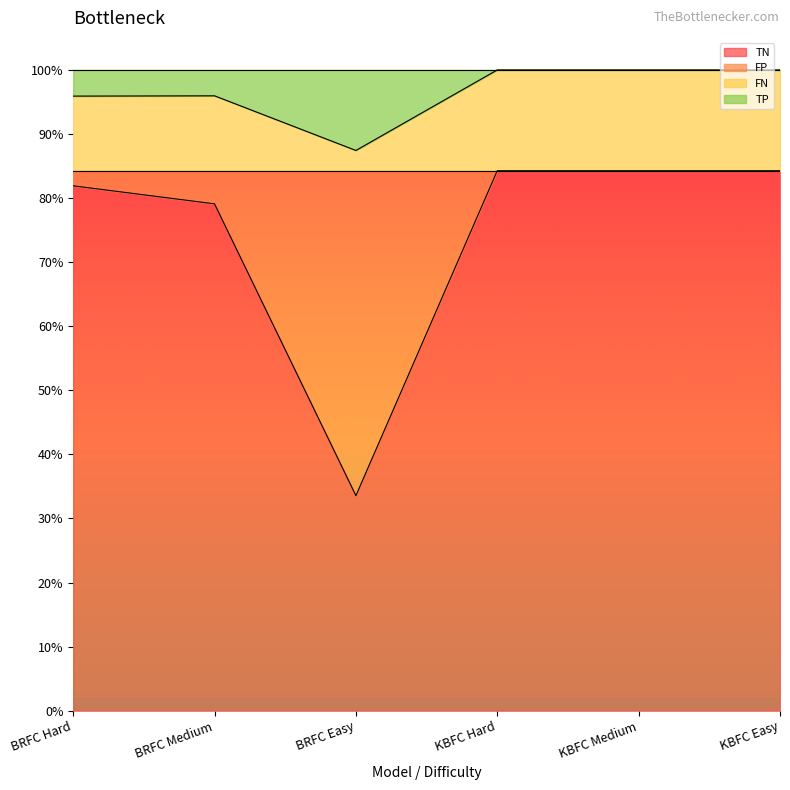

What is the label of the 4th point from the right?

BRFC Easy